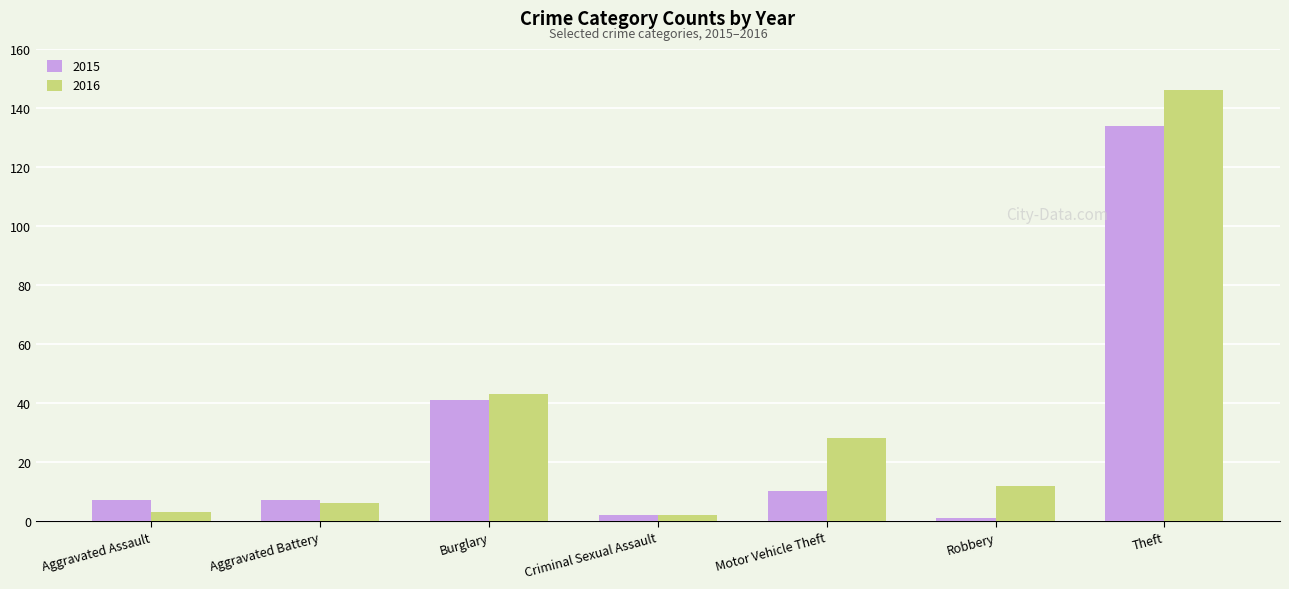

How many series are shown in this chart?

2